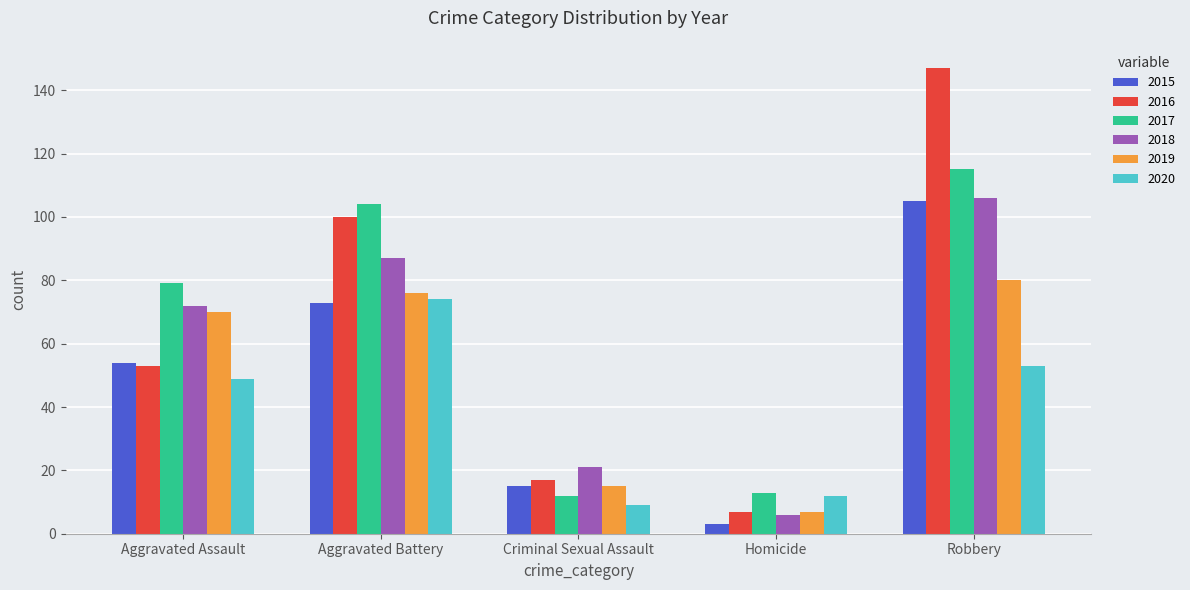

How many data points does each series have?

5